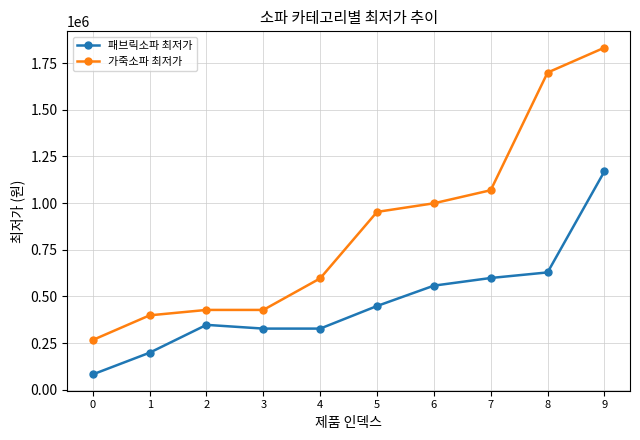

What value does the 패브릭소파 최저가 series have at 7, to the nearest 10?

599000